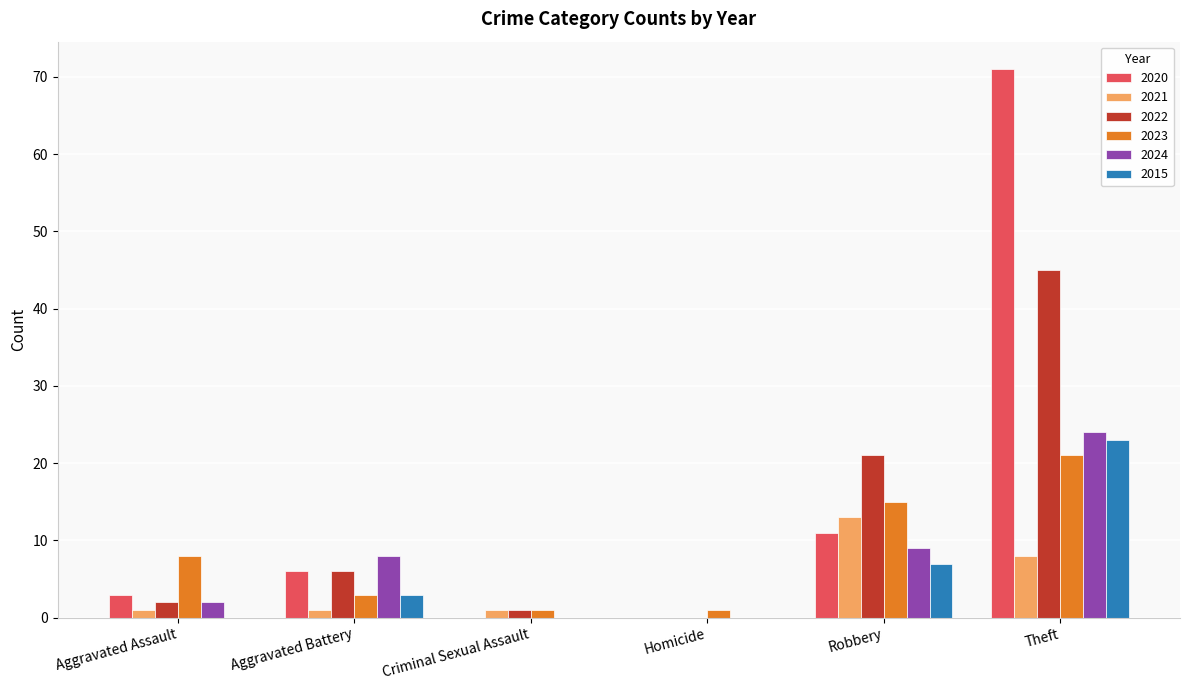

What is the sum of all 2024 values?

43